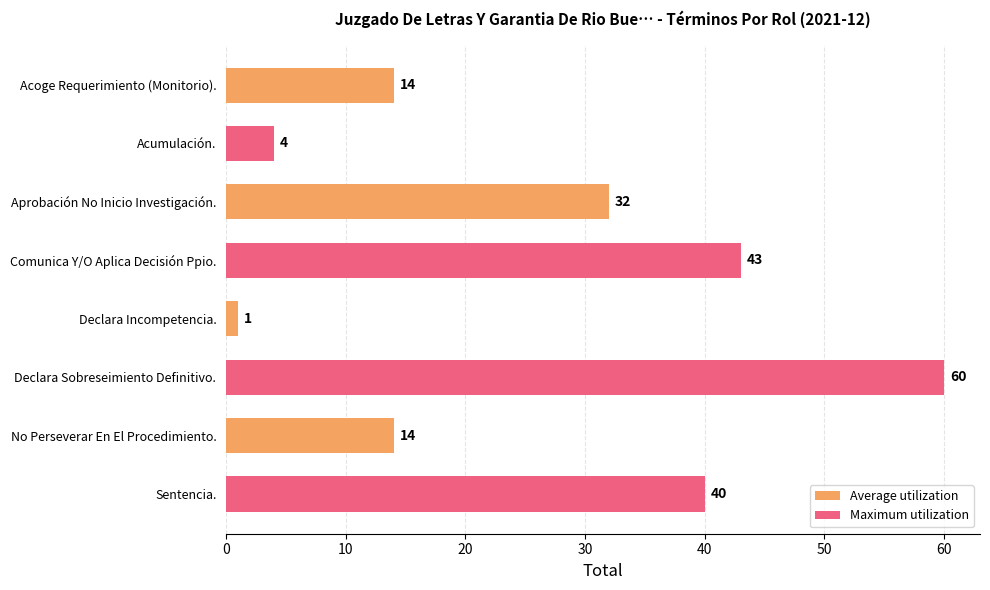

Approximately how many times larger is the value at Acumulación. compared to No Perseverar En El Procedimiento.?

0.3